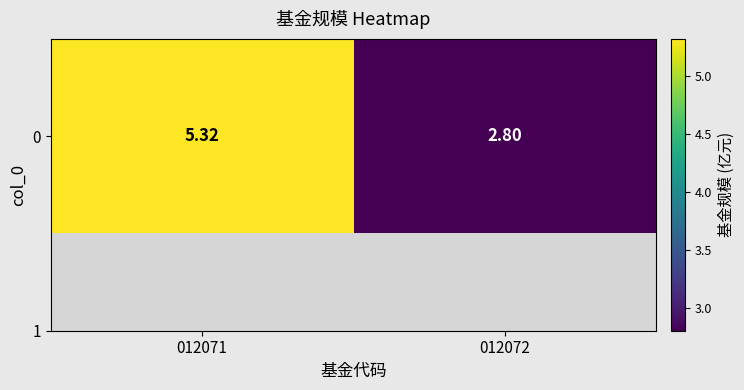

The value at 012071 is 5.3. True or false?

True